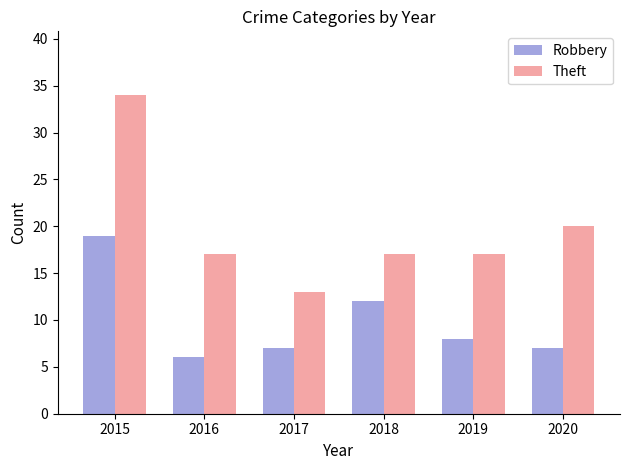

Which series has the widest spread of values?

Theft